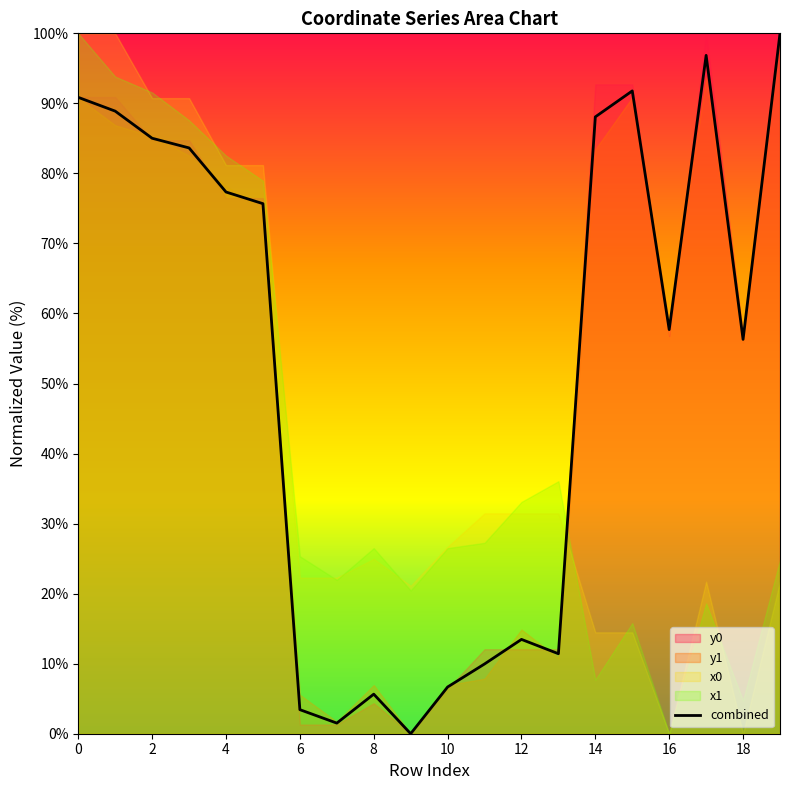

The combined series shows 5.3 at 12. True or false?

False